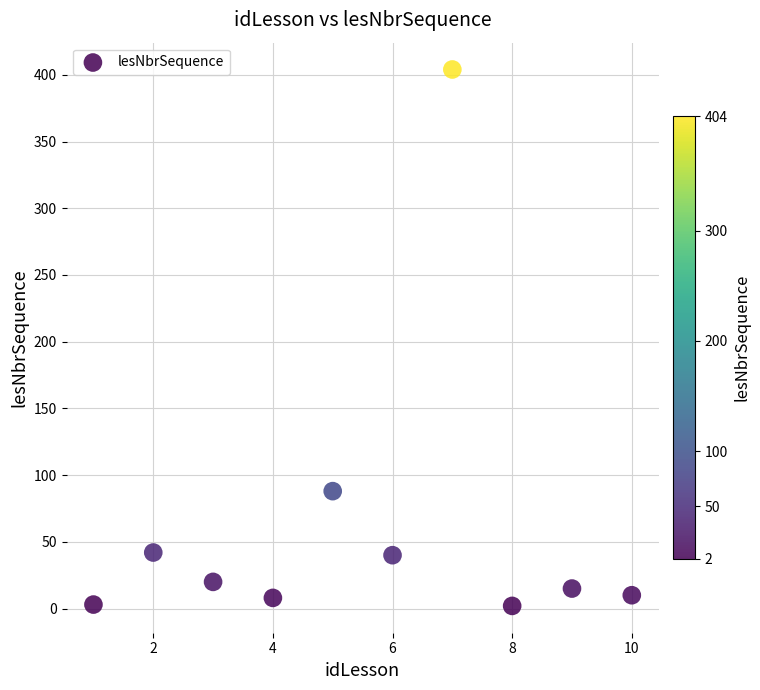

What is the average X value?

6